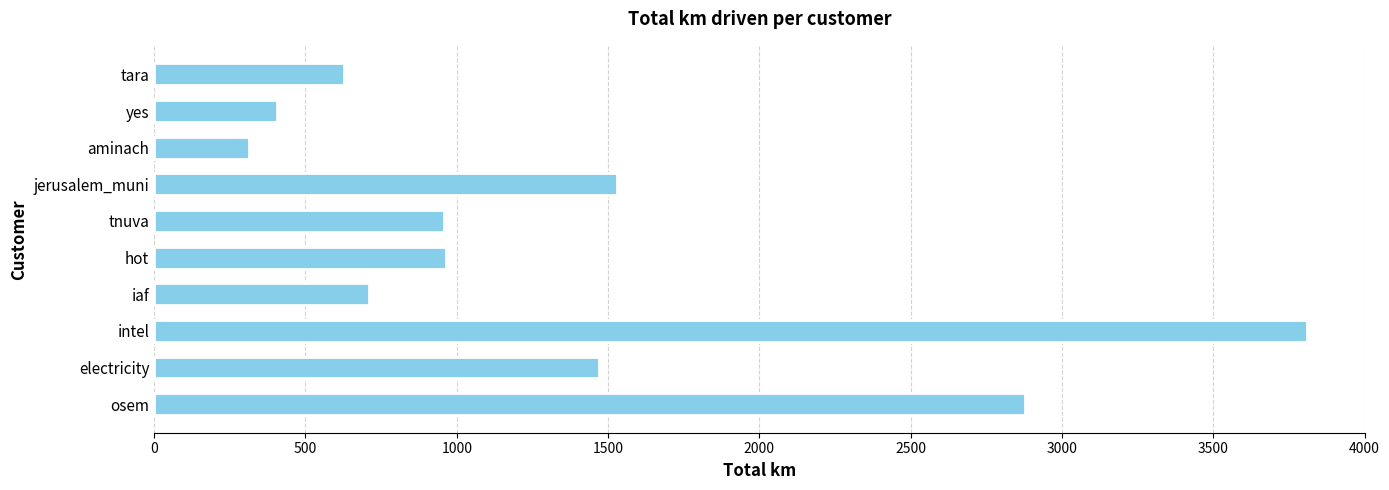

Which category has the highest value across all series?

intel